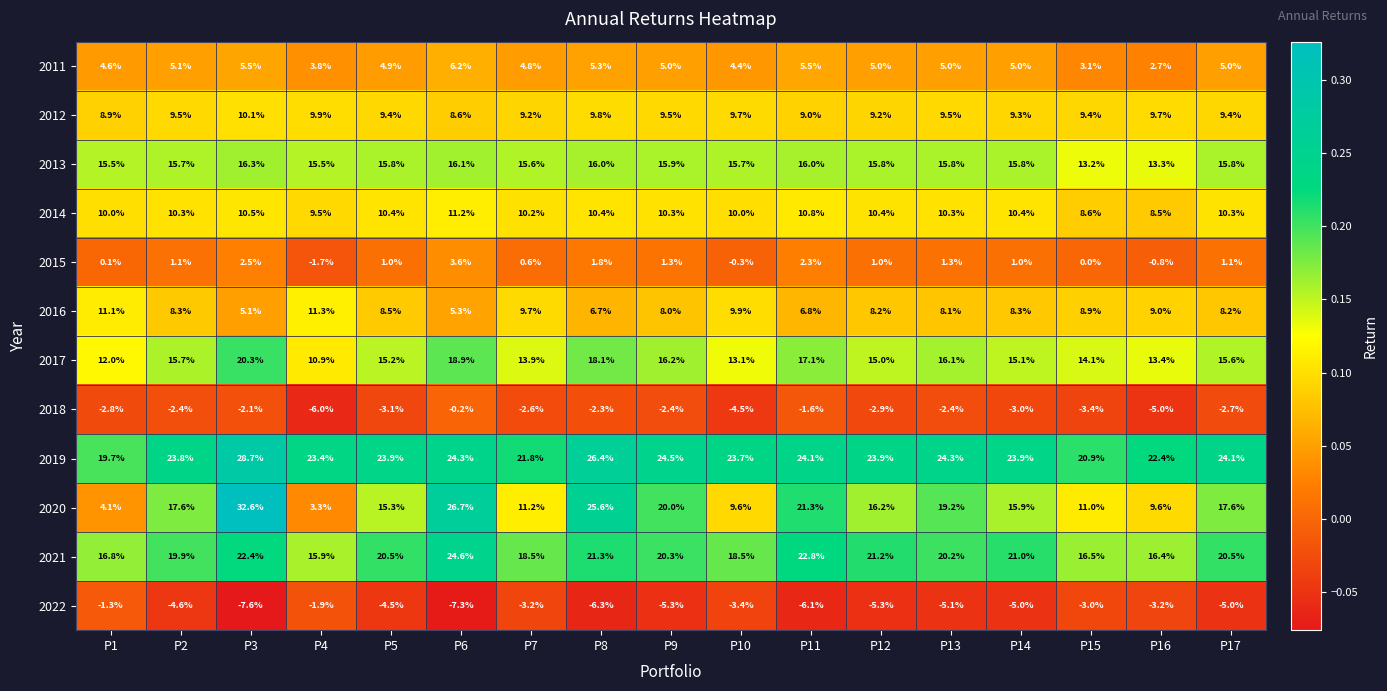

What is the lowest value of the 2020 series?

3.3